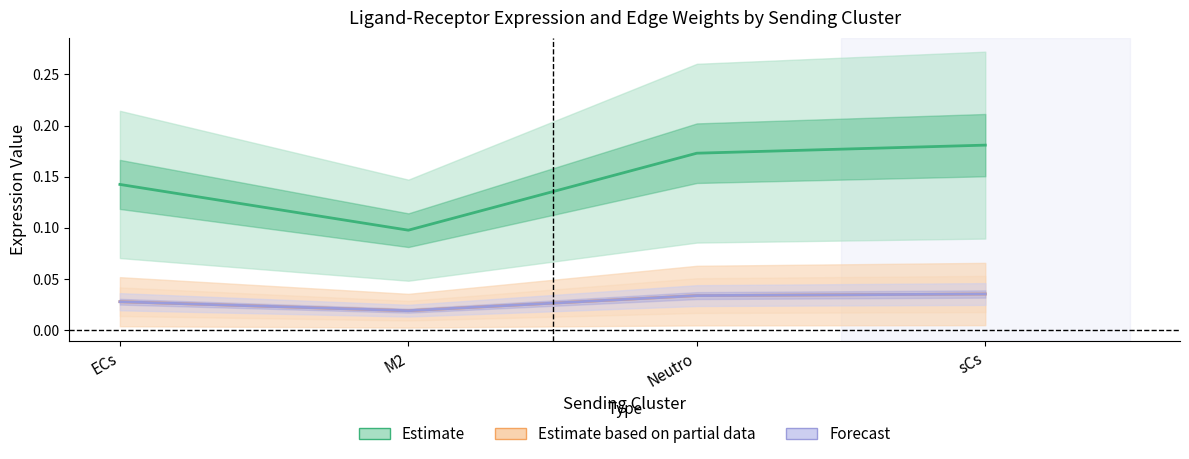

Which category has the highest value in the Ligand derived specificity of average expression value series?

sCs